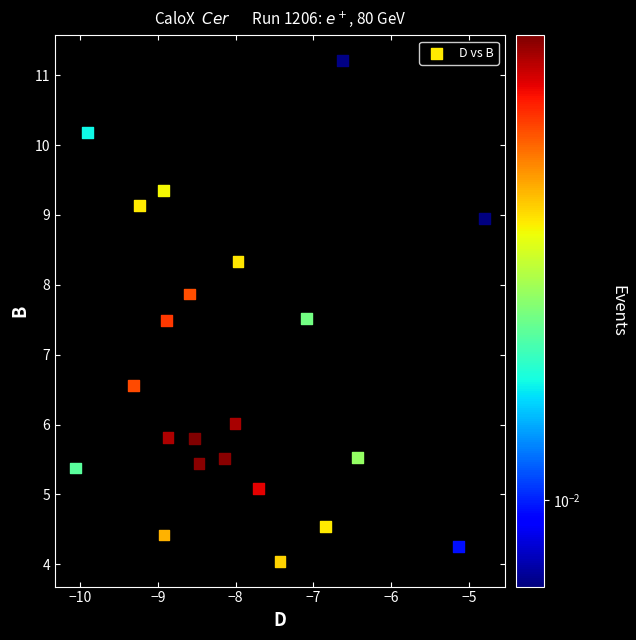

What is the range of X values (max minus min)?

5.3